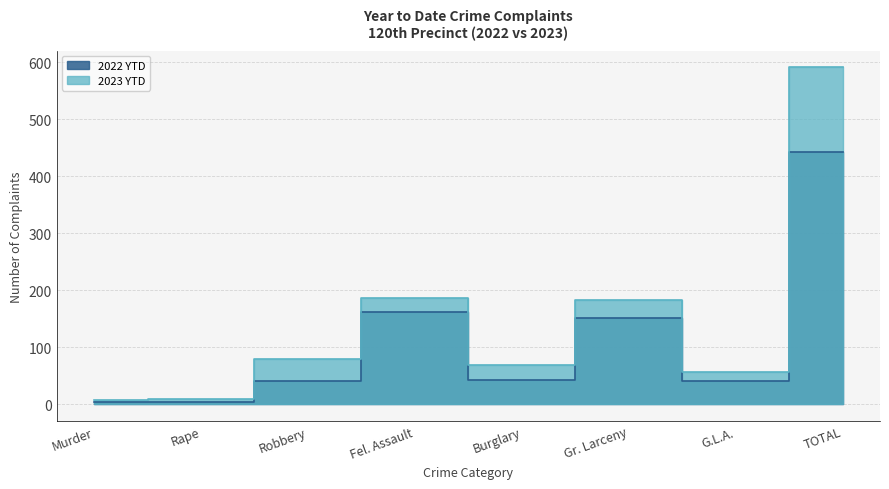

At how many categories does at least one series exceed 46?

6